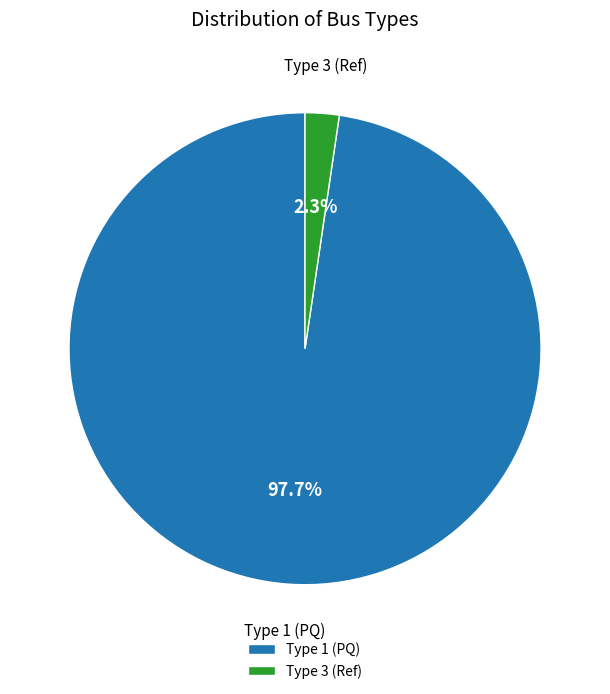

Which slice is the smallest?

Type 3 (Ref)